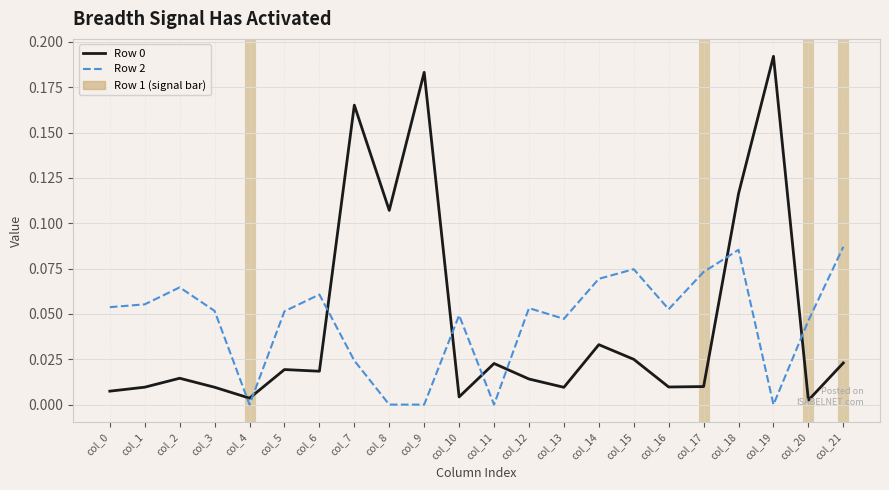

After their last crossing, which series has the higher values: Row 0 or Row 2?

Row 2